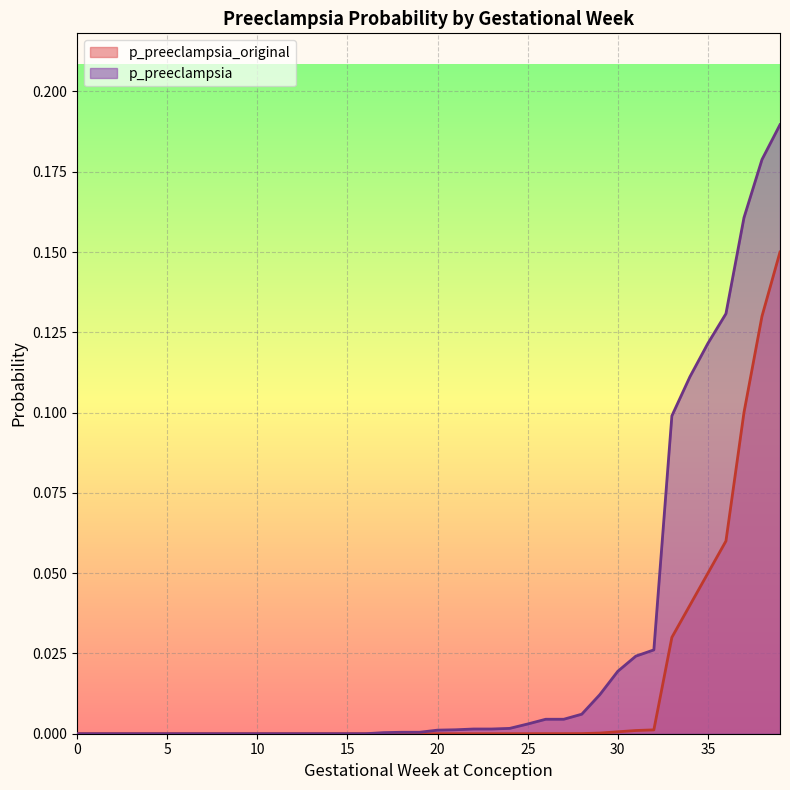

True or false: p_preeclampsia_original has a value of 0.0 at 20.

True